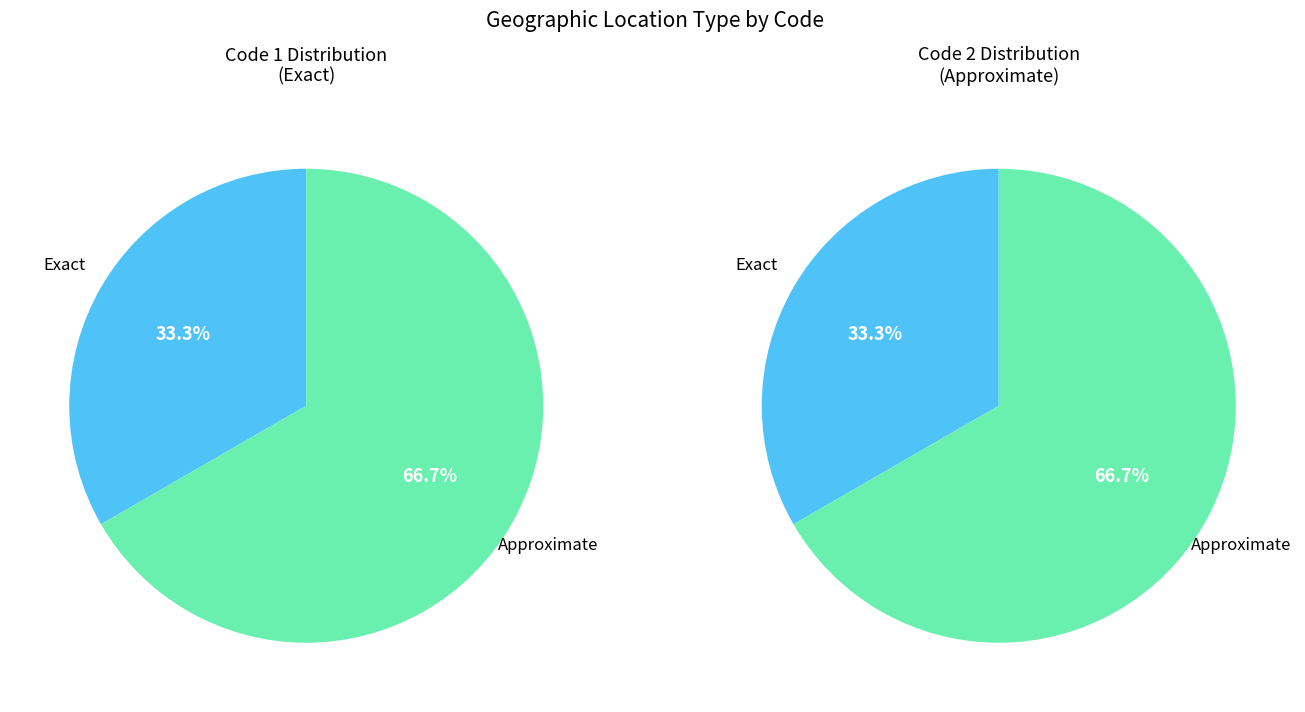

Rank the categories by value from highest to lowest.

Approximate, Exact